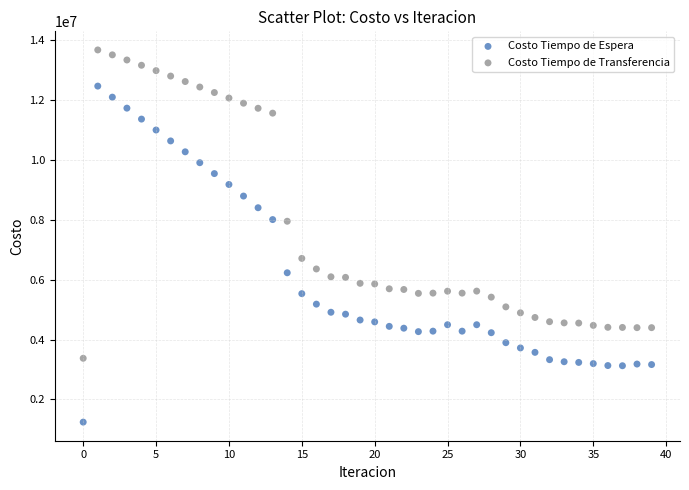

Which series reaches the minimum Y coordinate?

Costo Tiempo de Espera